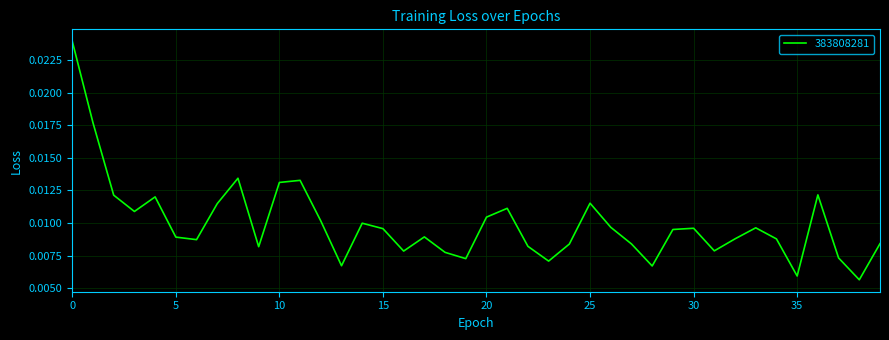

Where is the data nearest to the value 0?

38